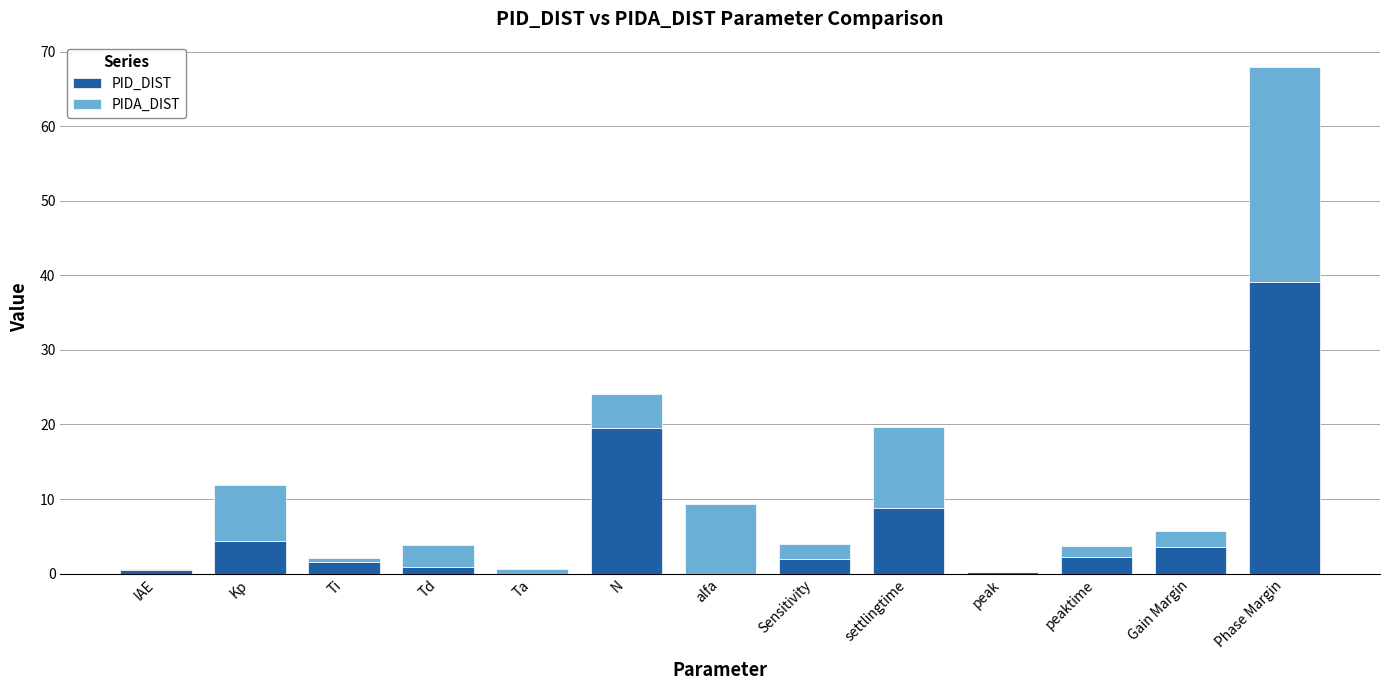

At which category is the sum across all series the highest?

Phase Margin